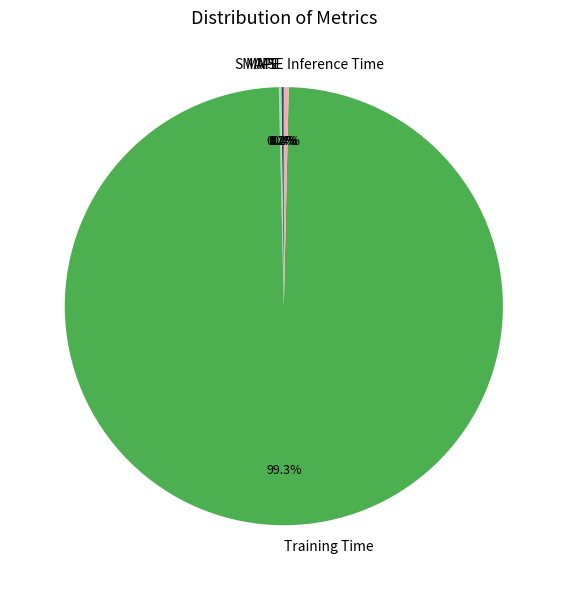

What is the largest slice in the pie chart?

Training Time